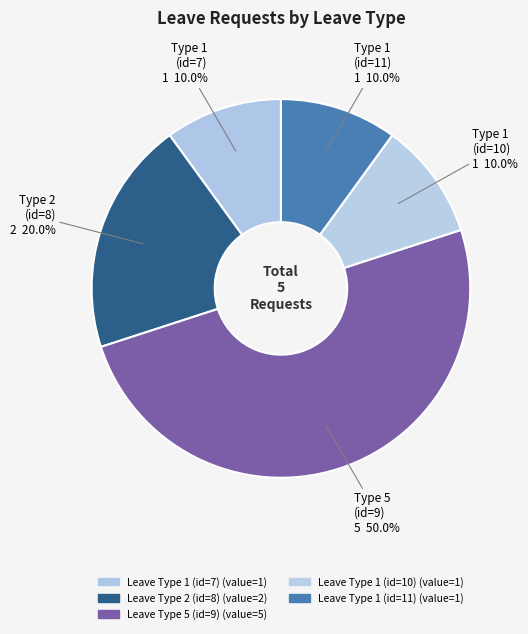

To the nearest percent, what is the difference between the Leave Type 5 (id=9) and Leave Type 1 (id=7) slice percentages?

40%